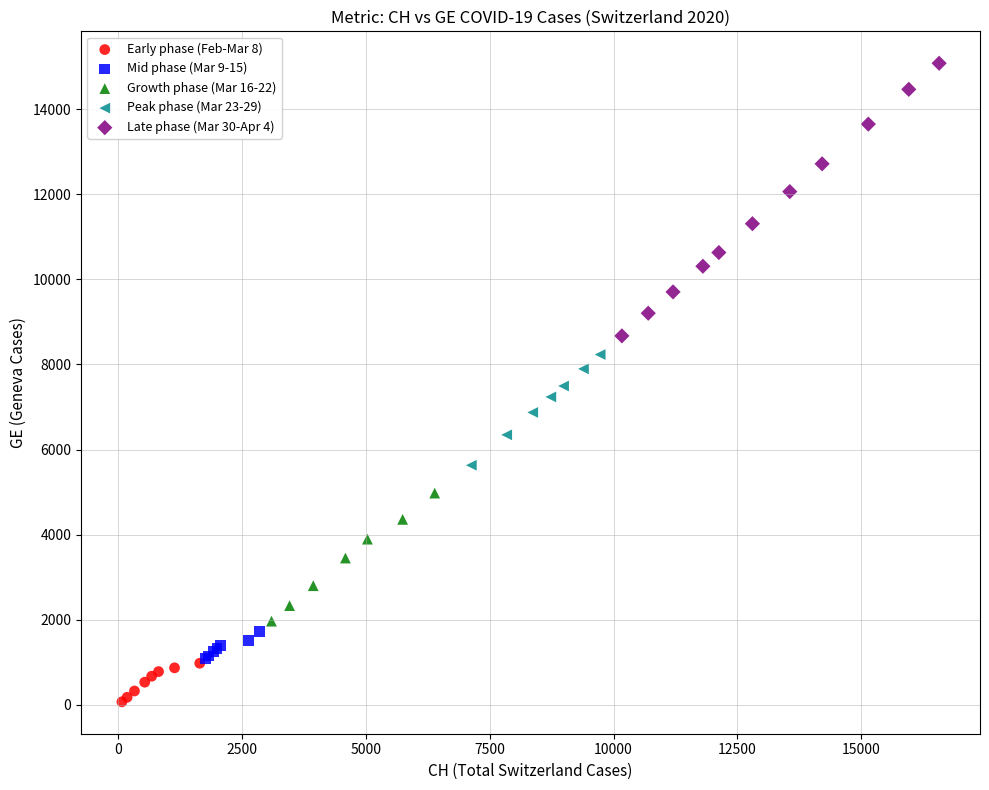

Which series reaches the maximum Y coordinate?

Late phase (Mar 30-Apr 4)